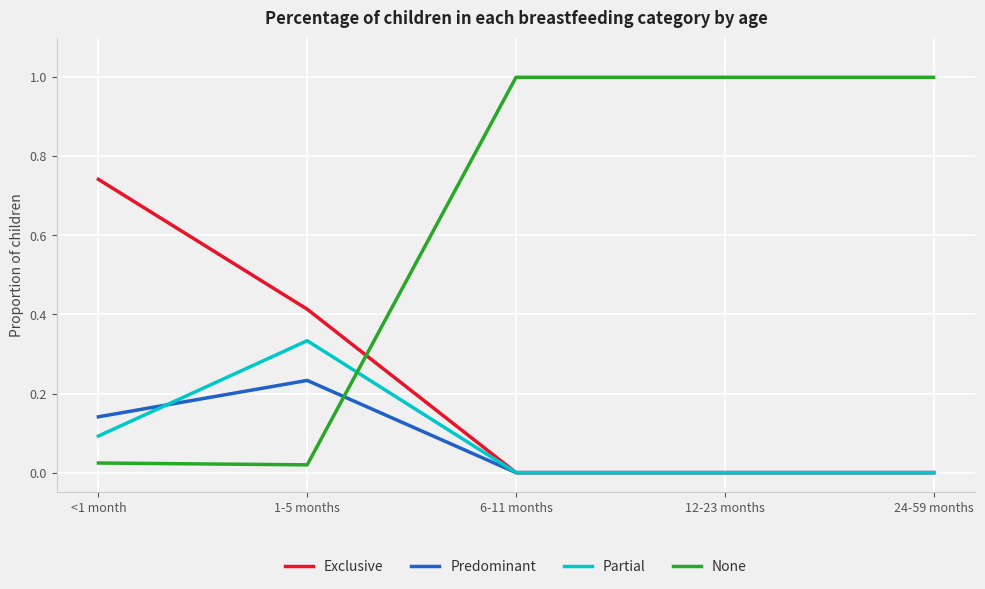

List the series in order of their peak value, lowest first.

Predominant, Partial, Exclusive, None